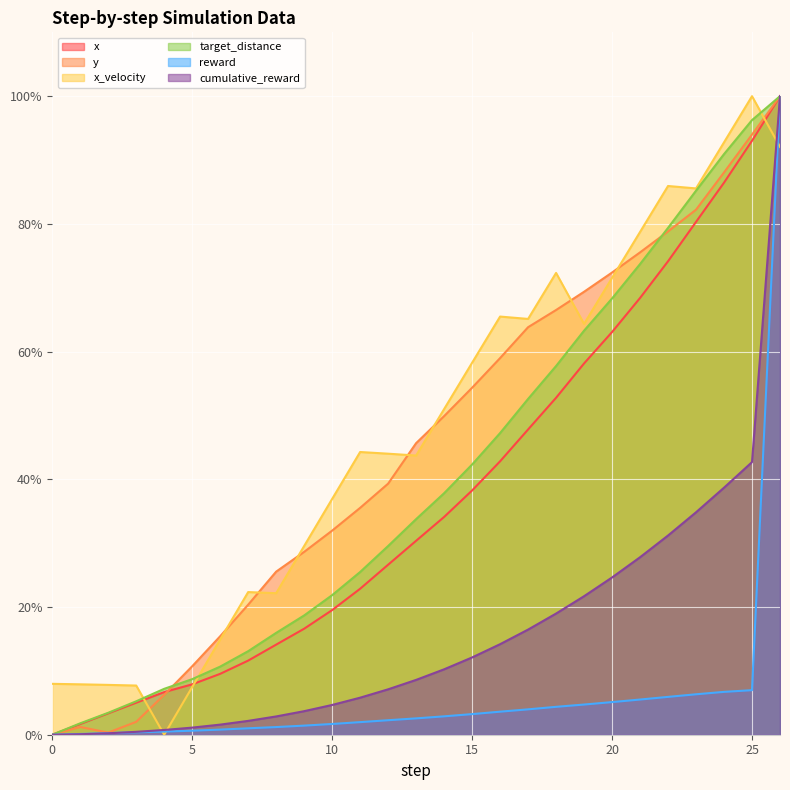

Rank the categories by x value from highest to lowest.

26, 25, 24, 23, 22, 21, 20, 19, 18, 17, 16, 15, 14, 13, 12, 11, 10, 9, 8, 7, 6, 5, 4, 3, 2, 1, 0